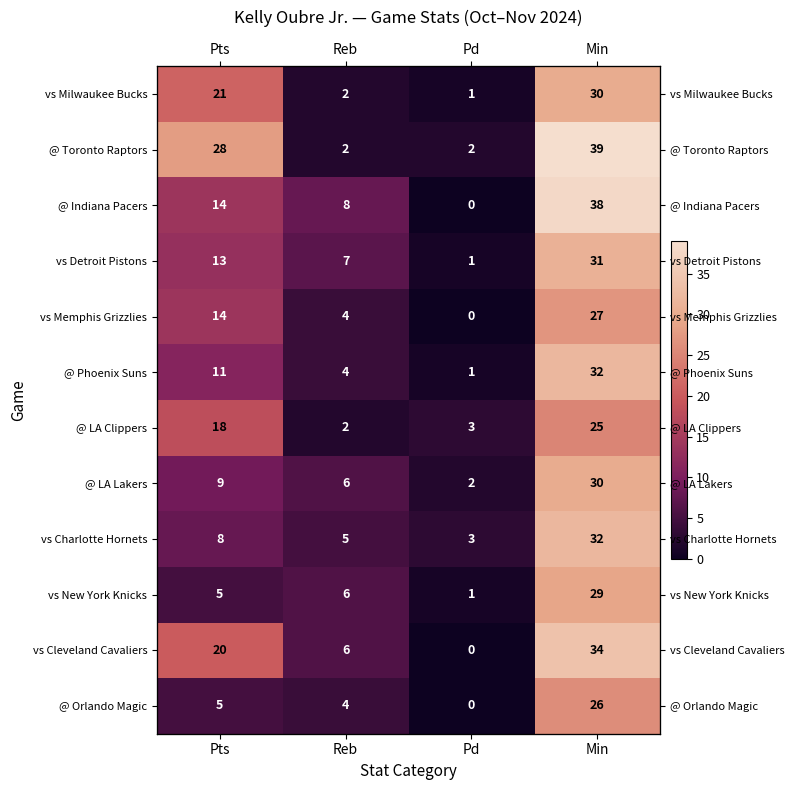

Where does the vs Milwaukee Bucks series first go above 21?

Min